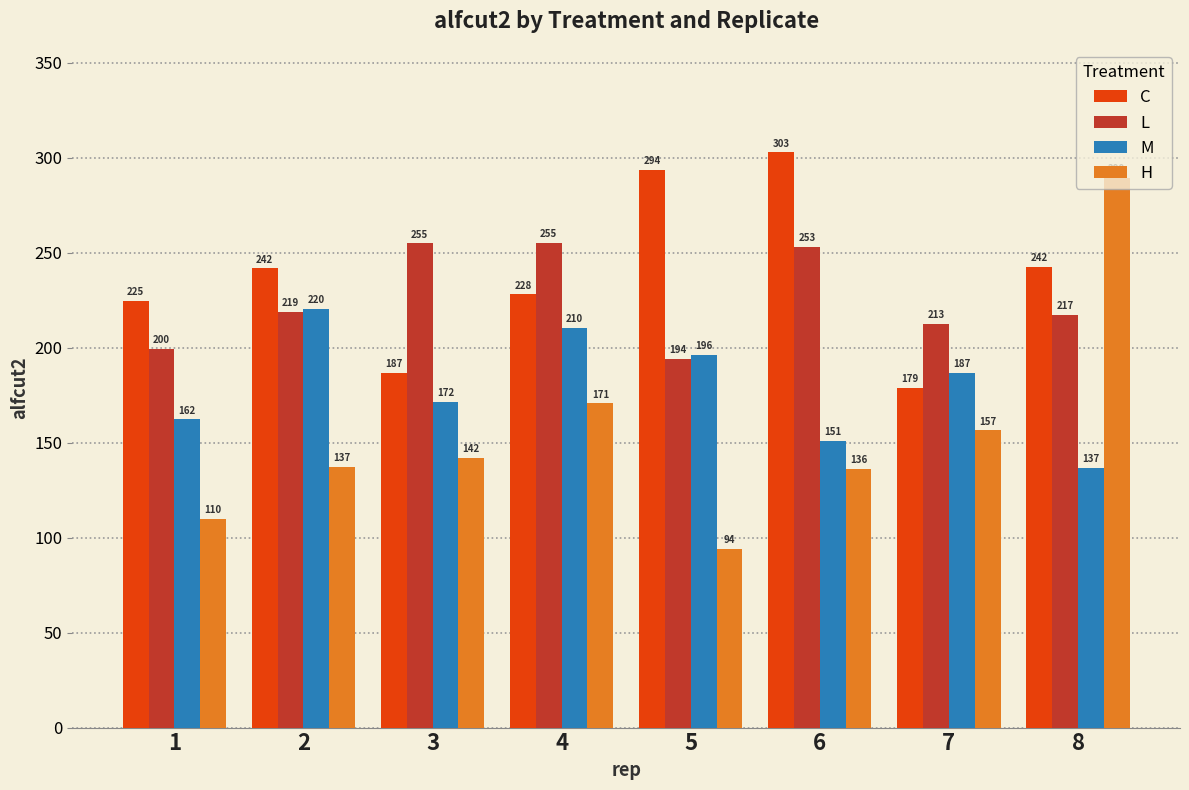

Rank the categories by H value from highest to lowest.

8, 4, 7, 3, 2, 6, 1, 5